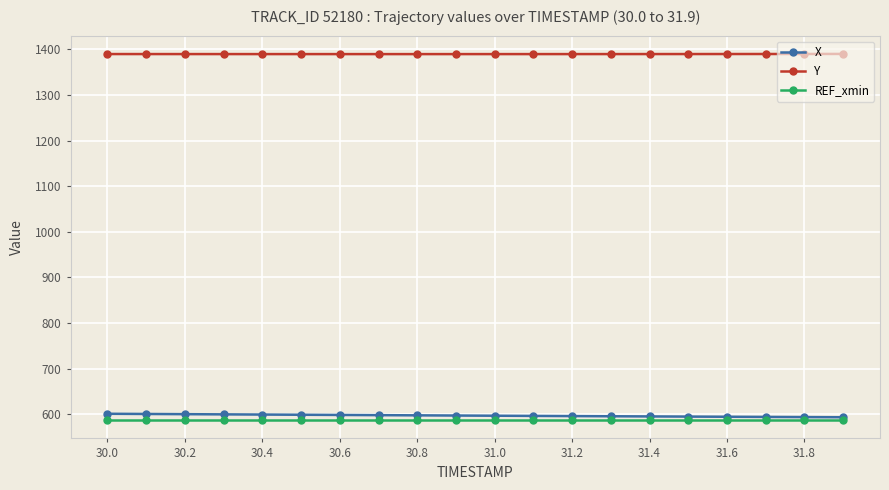

How many distinct data groups are displayed?

3